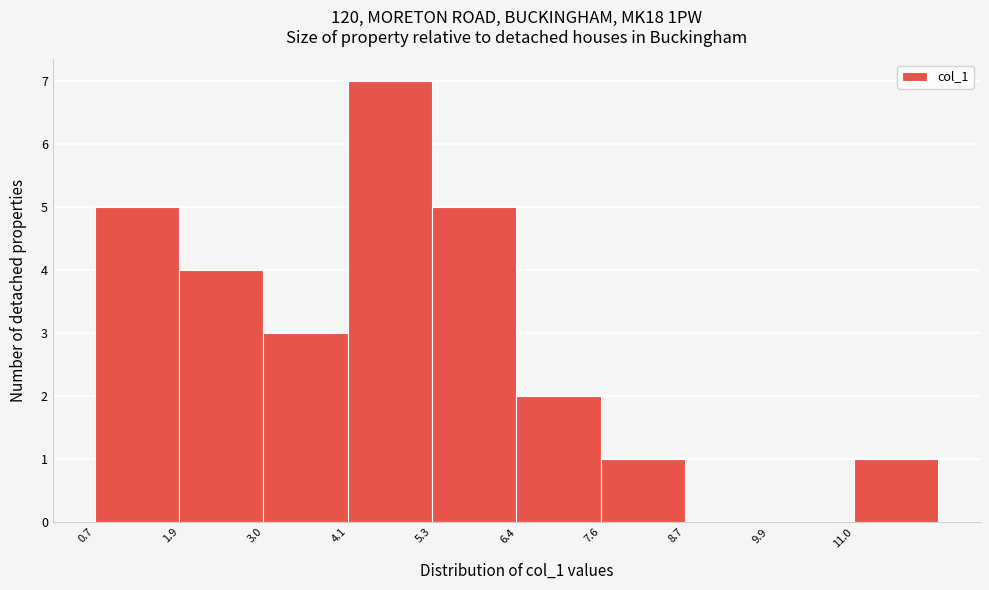

Over which range of the x-axis is the bar tallest?

4.2 to 5.2